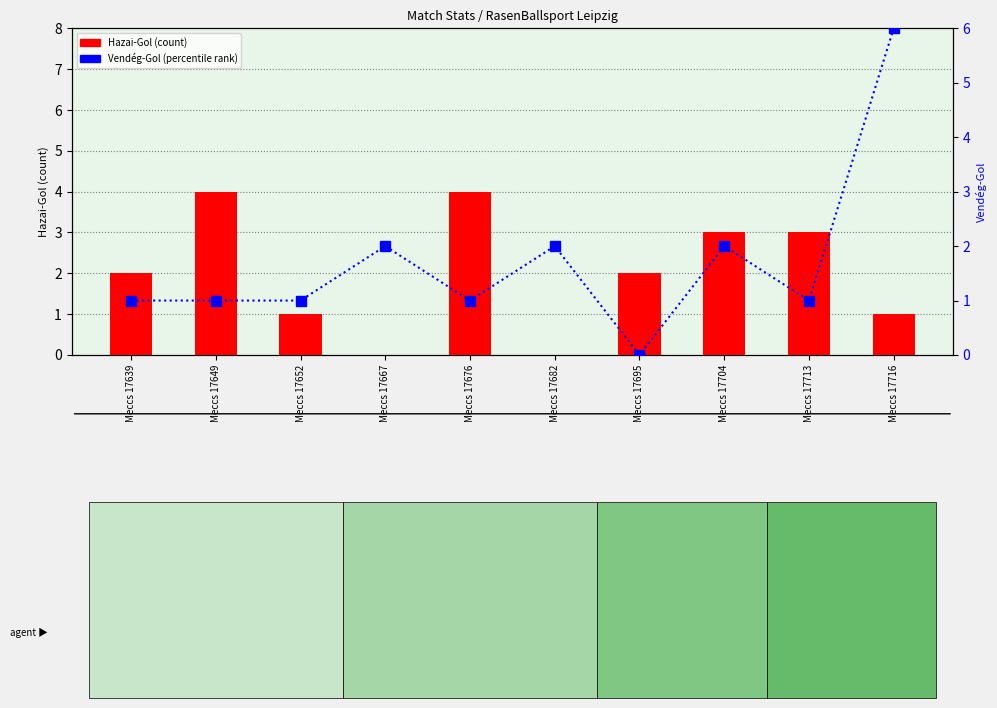

Which series has the largest total across all categories?

Hazai-Gol (count)